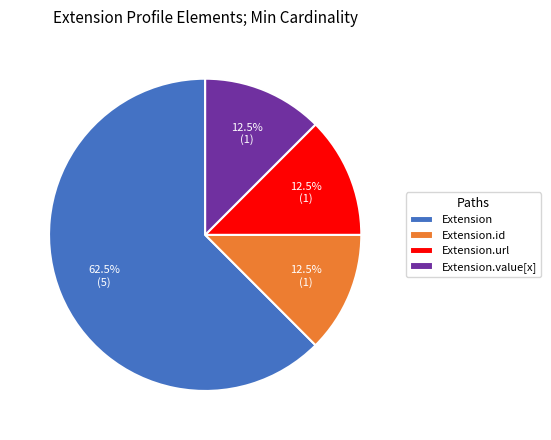

How many slices are in this pie chart?

4